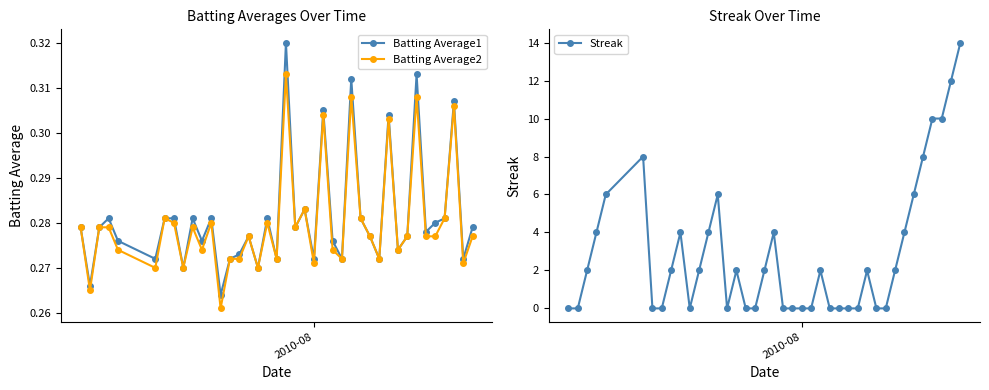

True or false: Batting Average1 has more than 0 points higher than both neighbors.

True